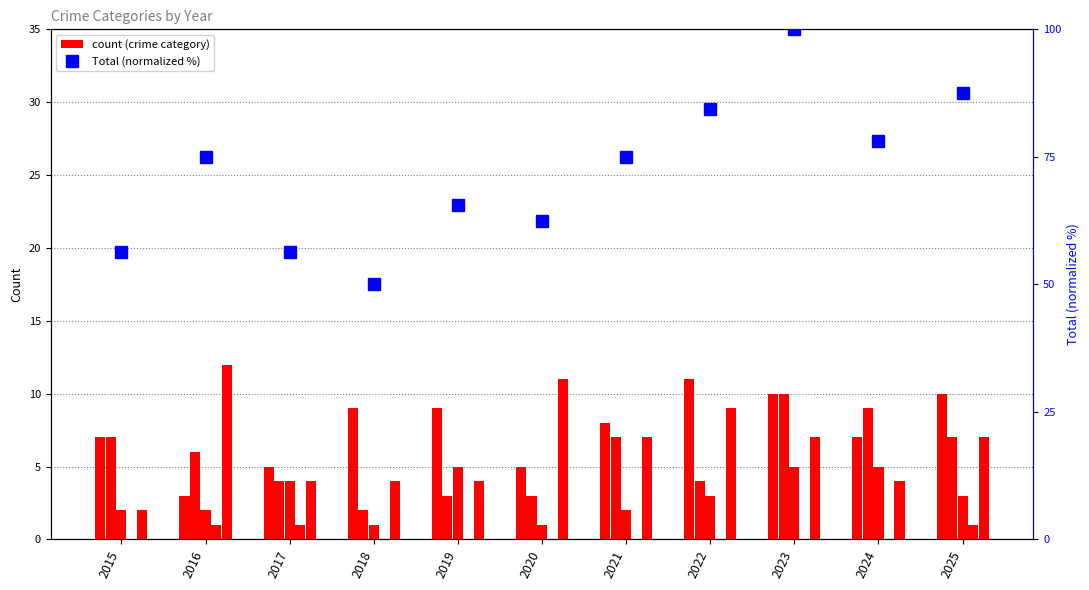

How many distinct data groups are displayed?

6